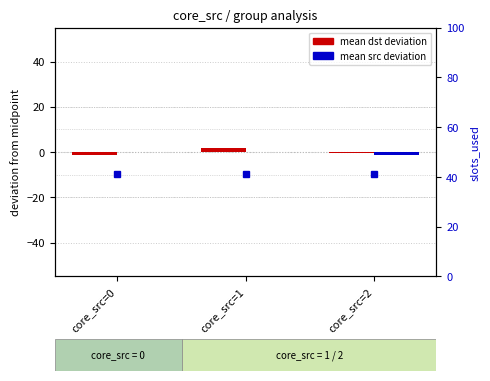

At which category does the chart reach its minimum across all series?

core_src=0